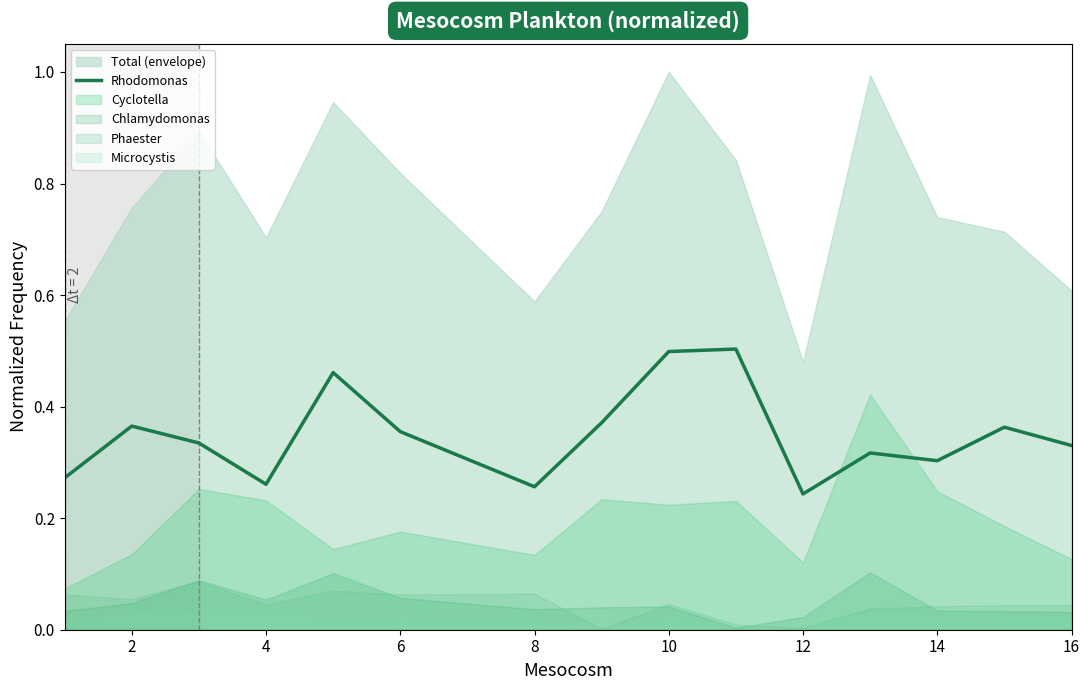

The Rhodomonas series shows 0.3 at 14. True or false?

True